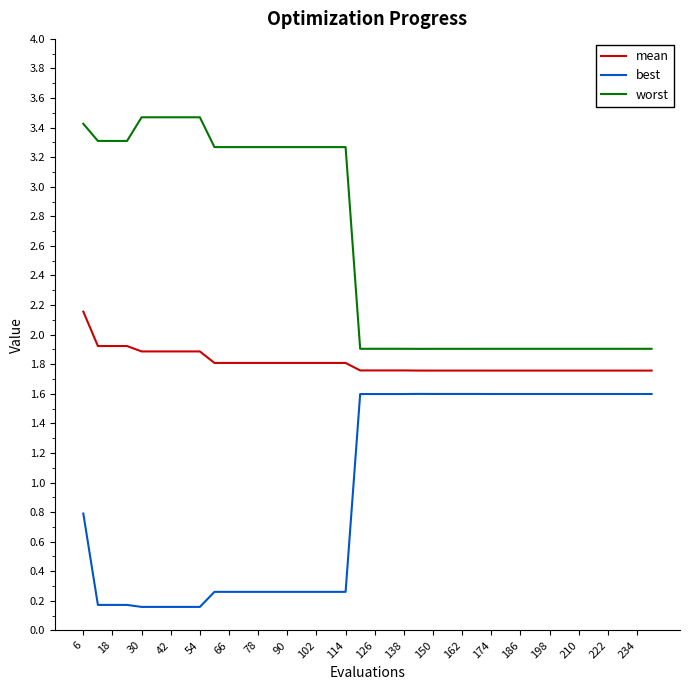

What is the maximum value for best?

1.6